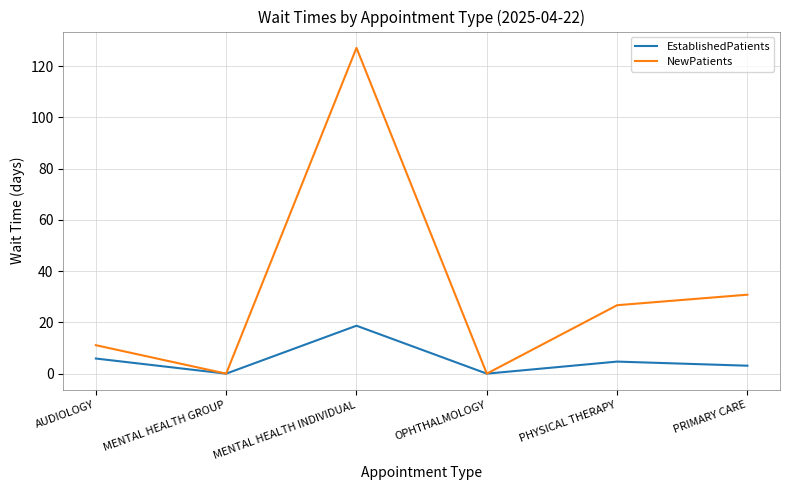

Which series has the widest spread of values?

NewPatients